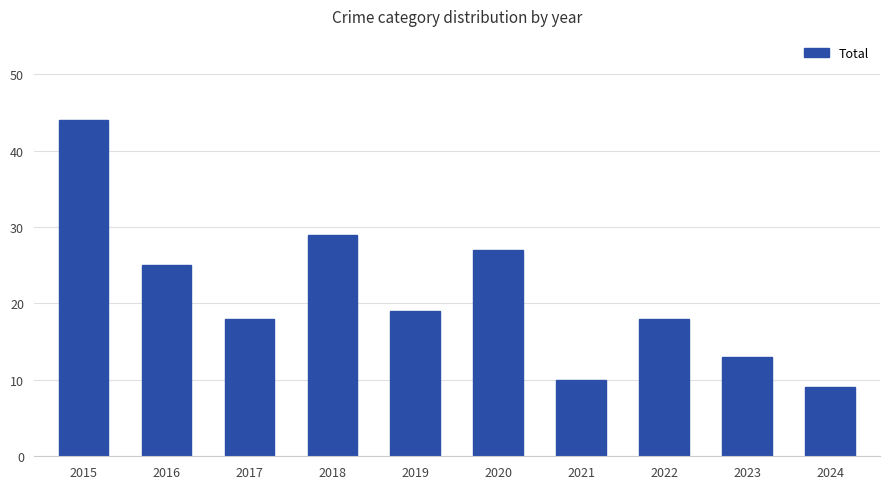

At which category does the chart reach its peak across all series?

2015